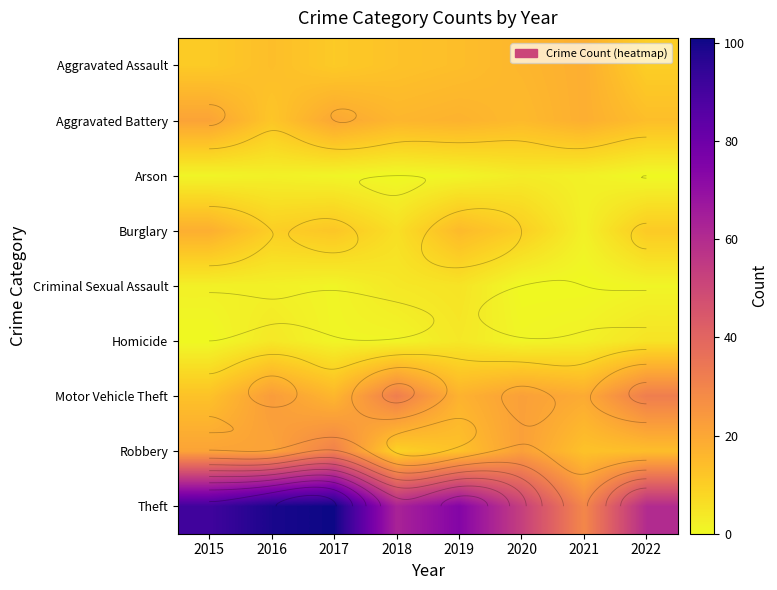

The Aggravated Battery series shows 17 at 2016. True or false?

False